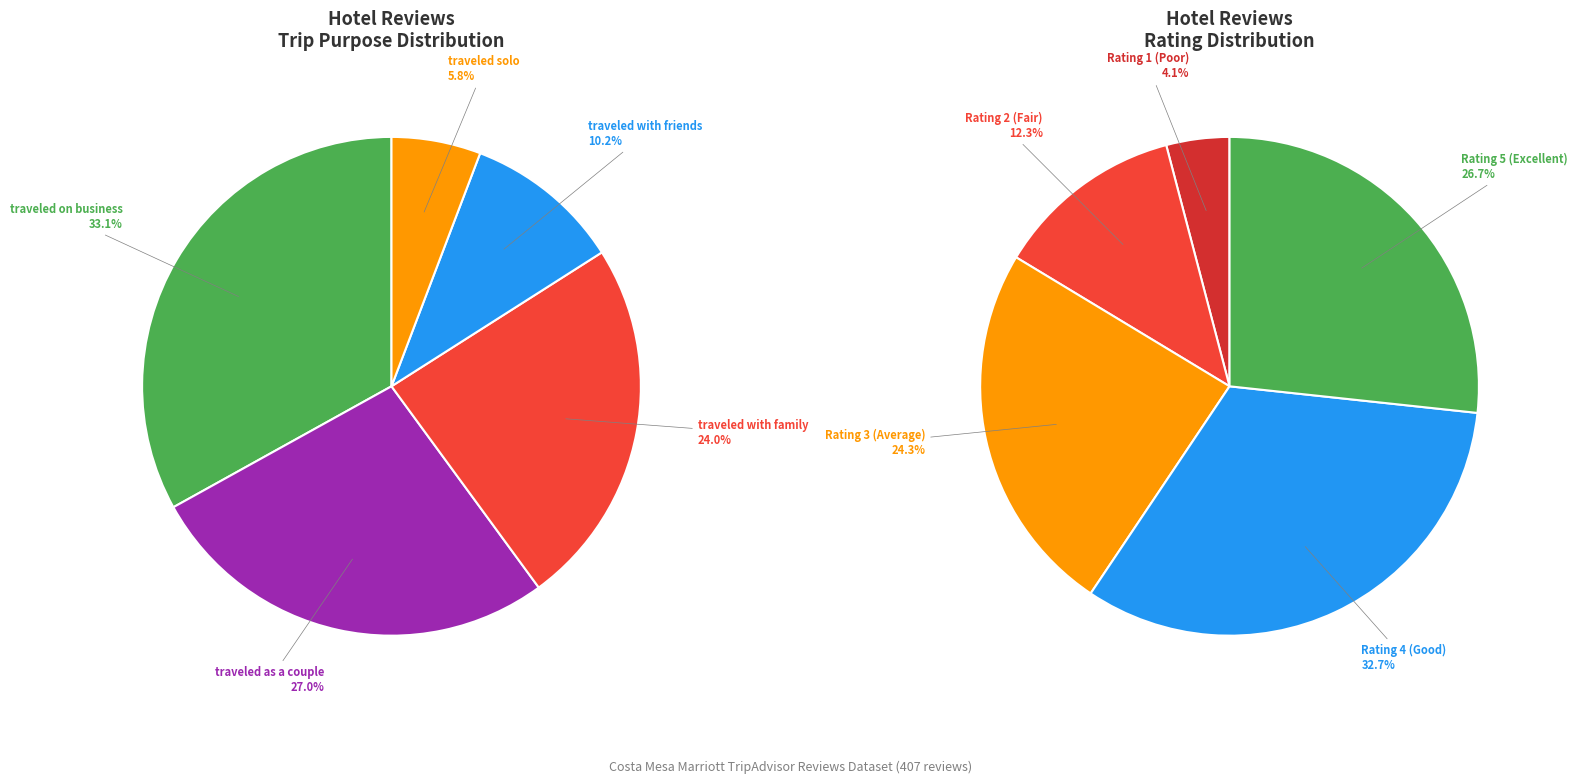

Rank the categories by value from highest to lowest.

 traveled on business,  traveled as a couple,  traveled with family,  traveled with friends,  traveled solo